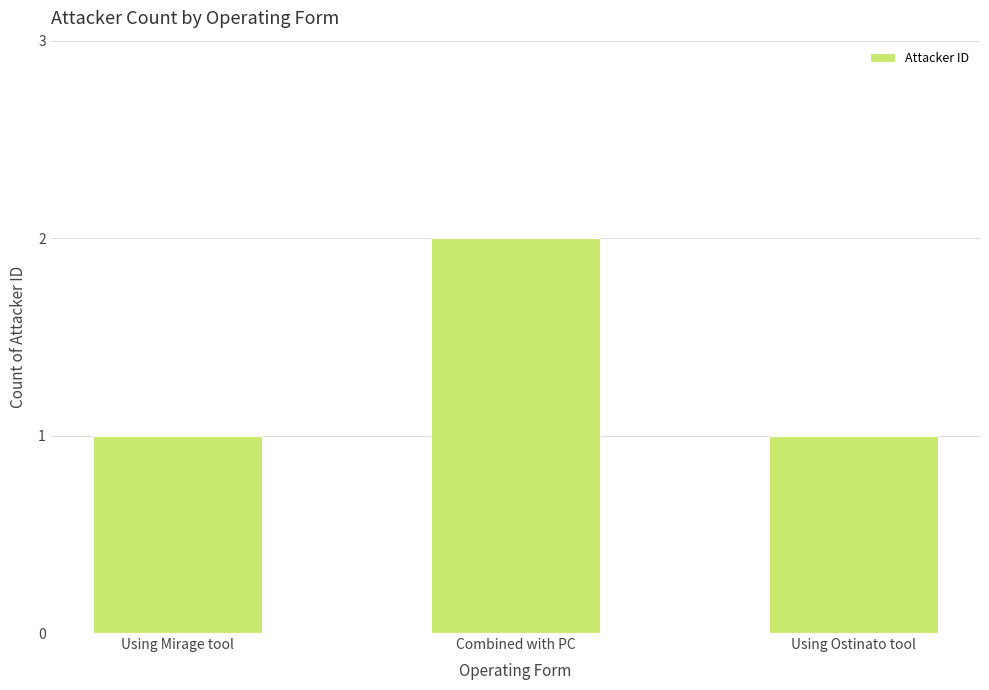

Reading right to left, list all the values displayed in this chart.

1	2	1